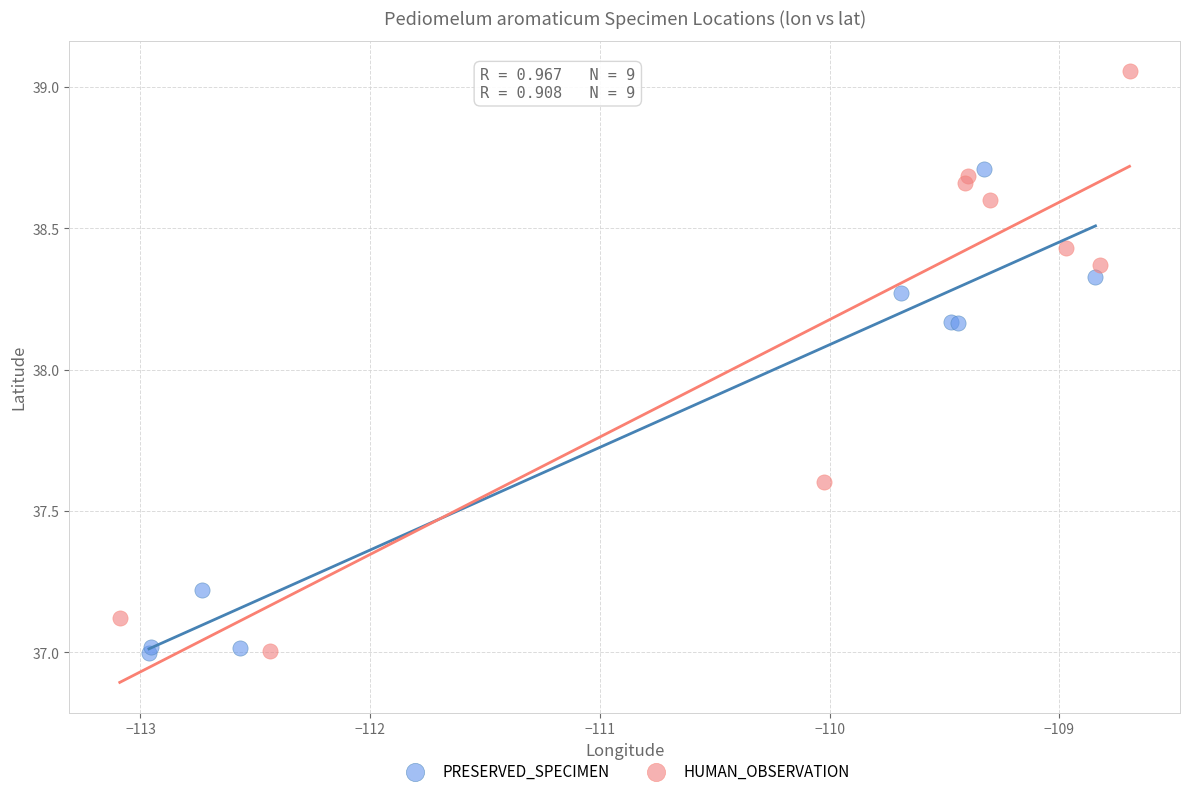

Which series has the widest spread of Y values?

HUMAN_OBSERVATION